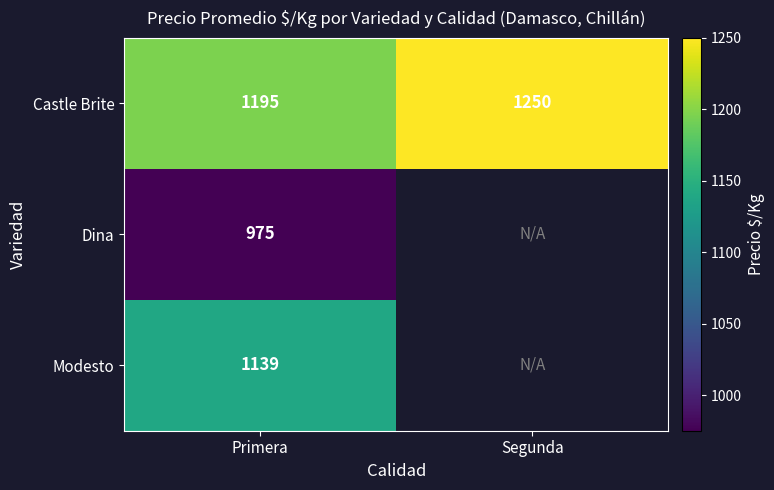

Is the value of Castle Brite at Primera greater than the value of Dina at Primera?

Yes